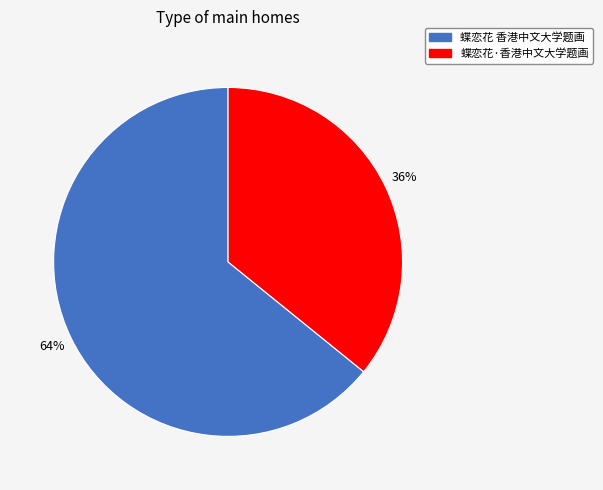

How many segments does this pie chart have?

2